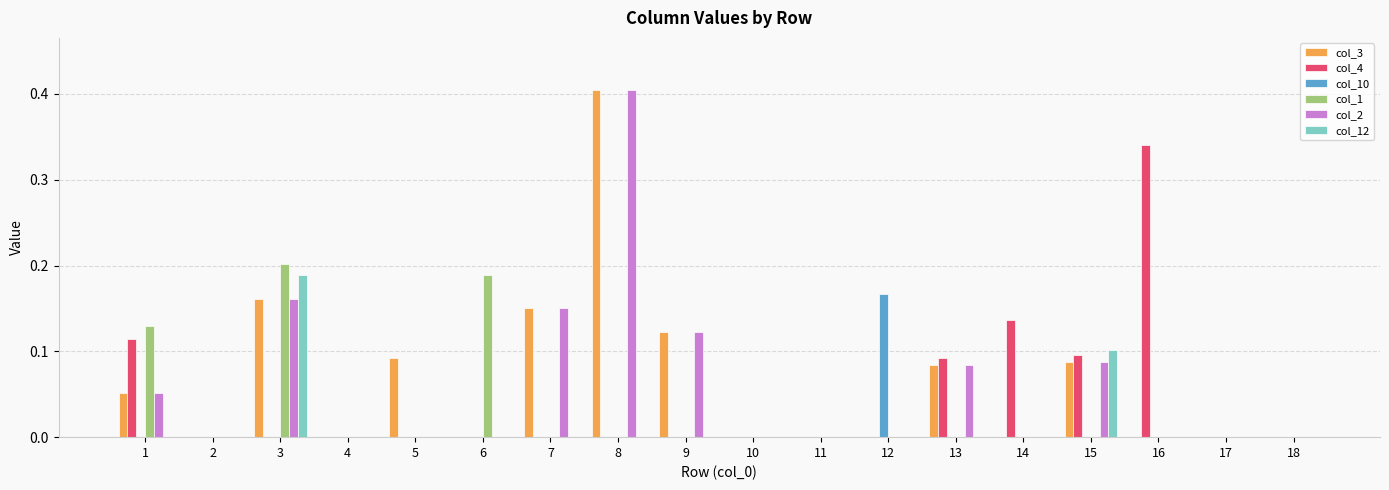

Is it true that col_12 equals 0.0 at 4?

True